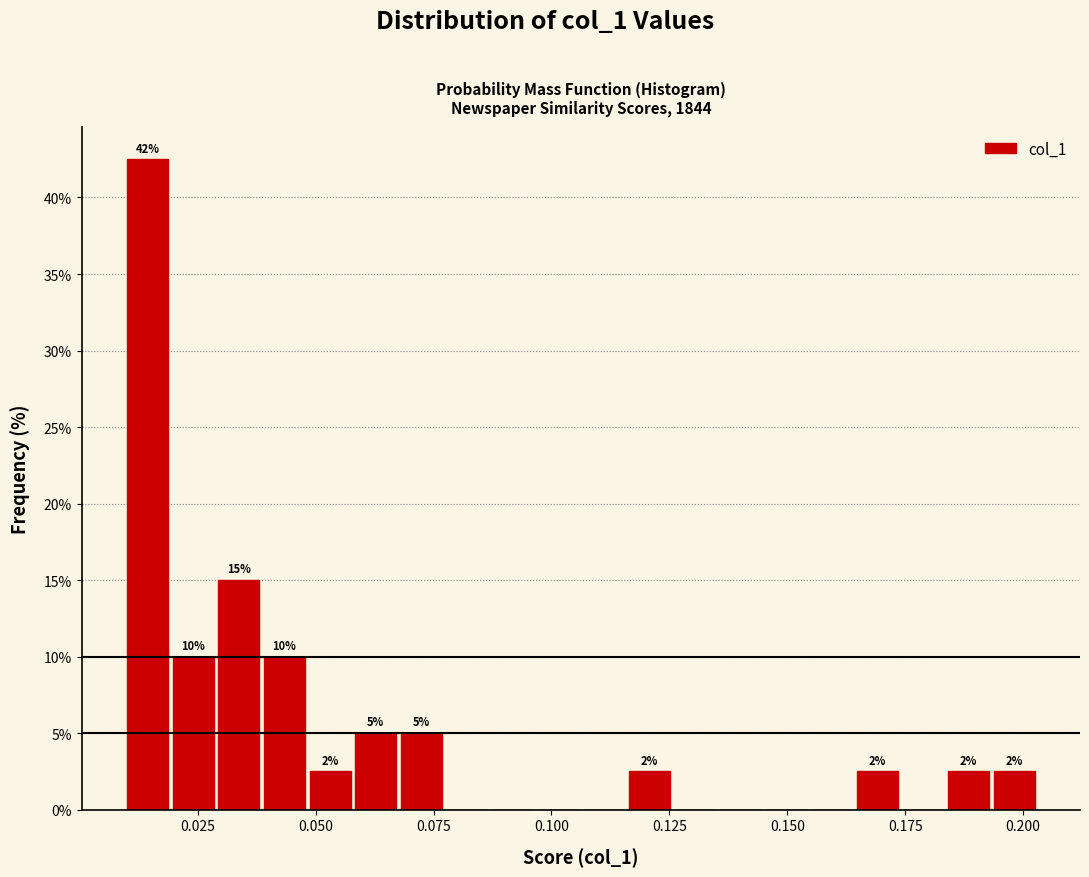

Read against the x-axis, roughly where is the centre of the tallest bar?

0.015